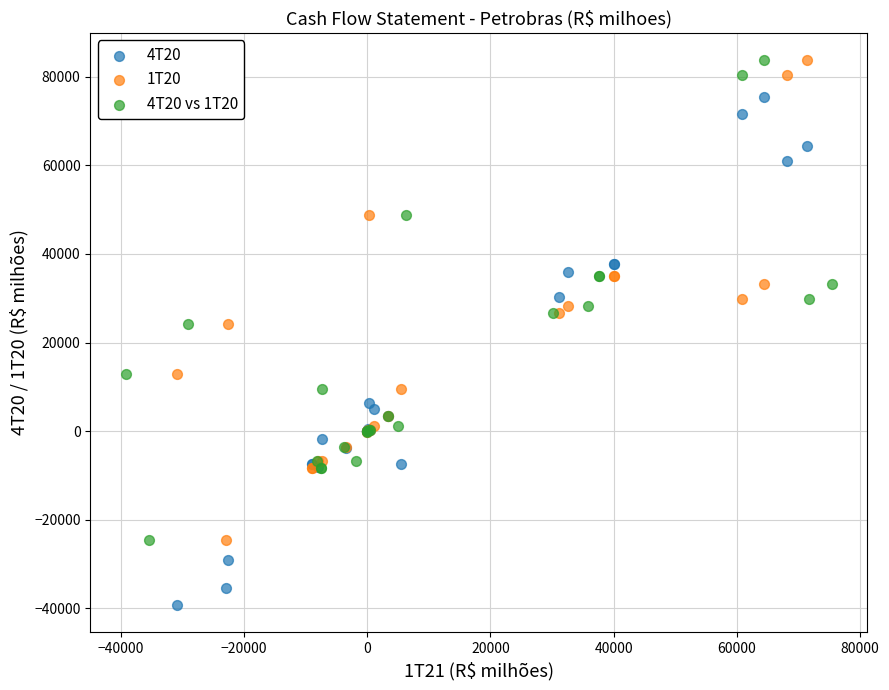

Which series contains the lowest Y value?

4T20